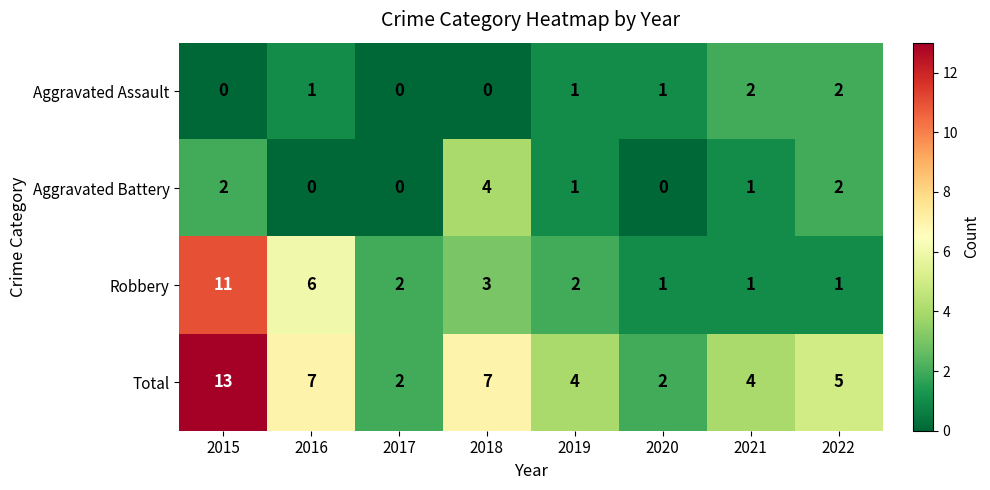

What is the difference between the second highest and minimum values in the Total series?

5